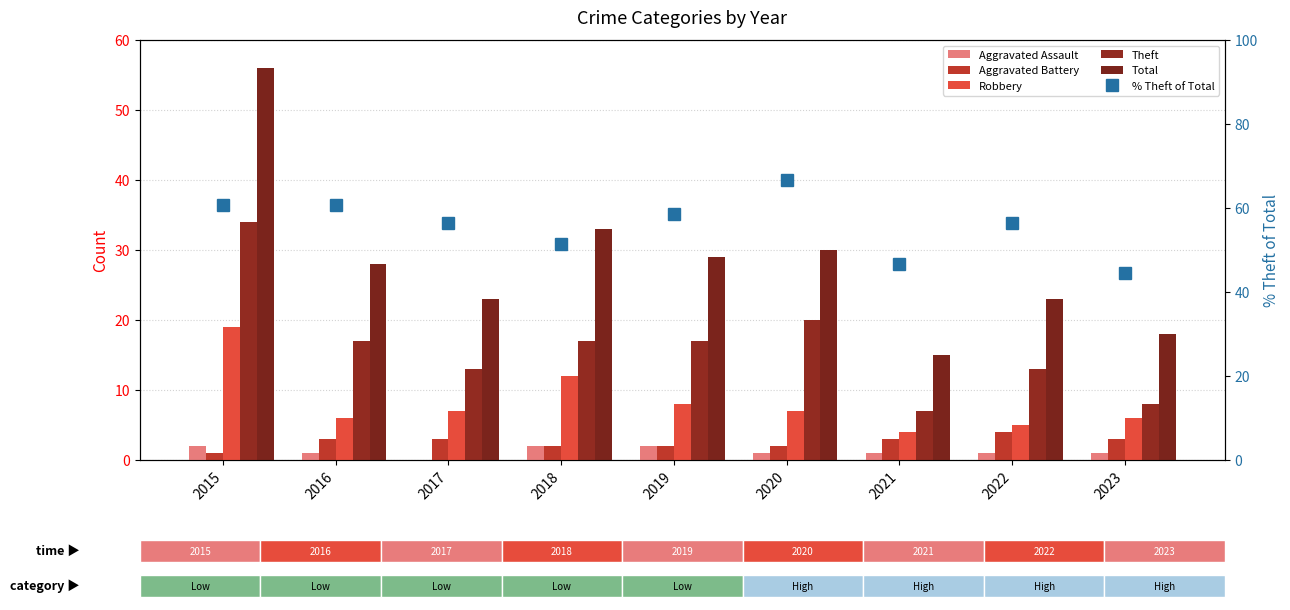

What value does the Theft series have at 2022?

13.0